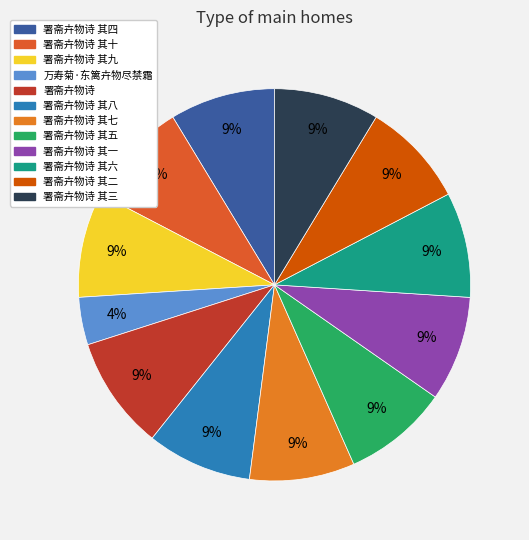

Is there any slice that represents more than half of the pie?

No